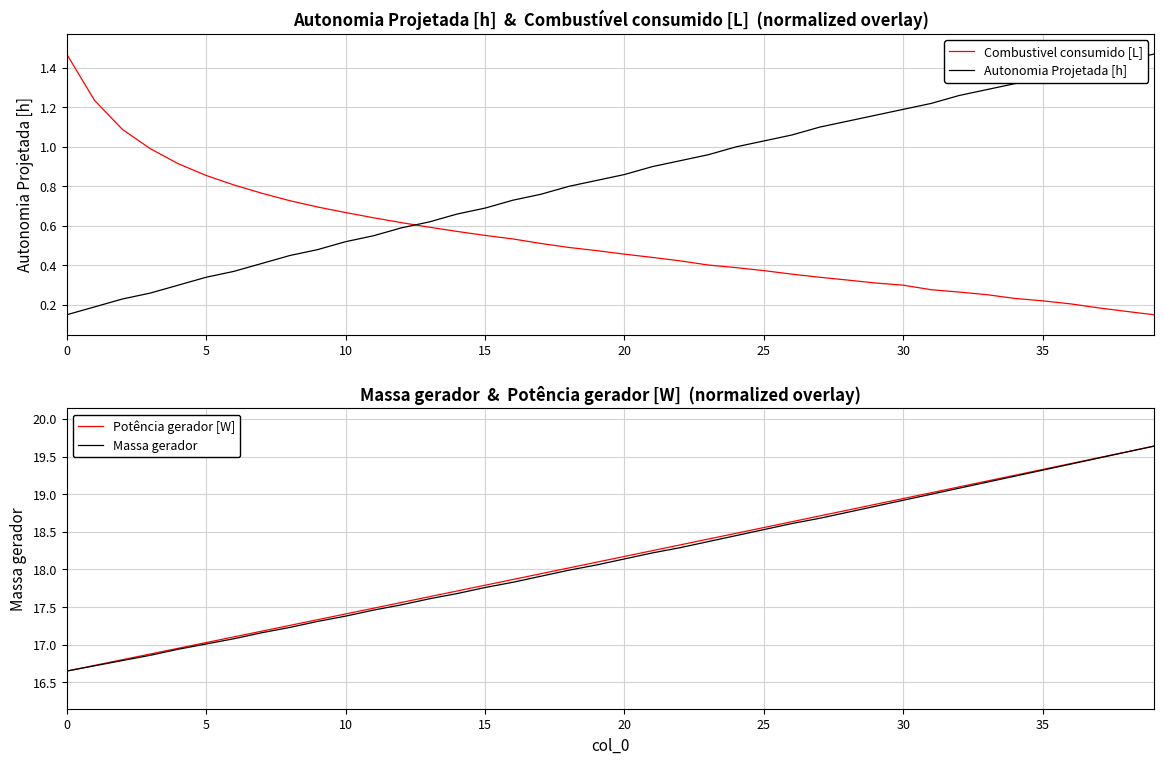

What are all the series names shown in the legend?

Combustivel consumido [L], Autonomia Projetada [h], Potência gerador [W], Massa gerador